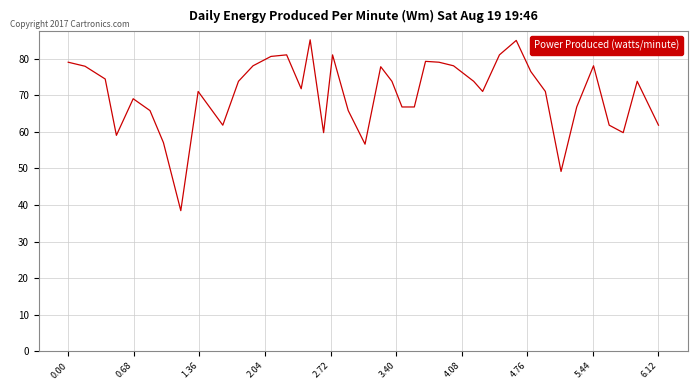

What is the greatest value displayed?

85.2